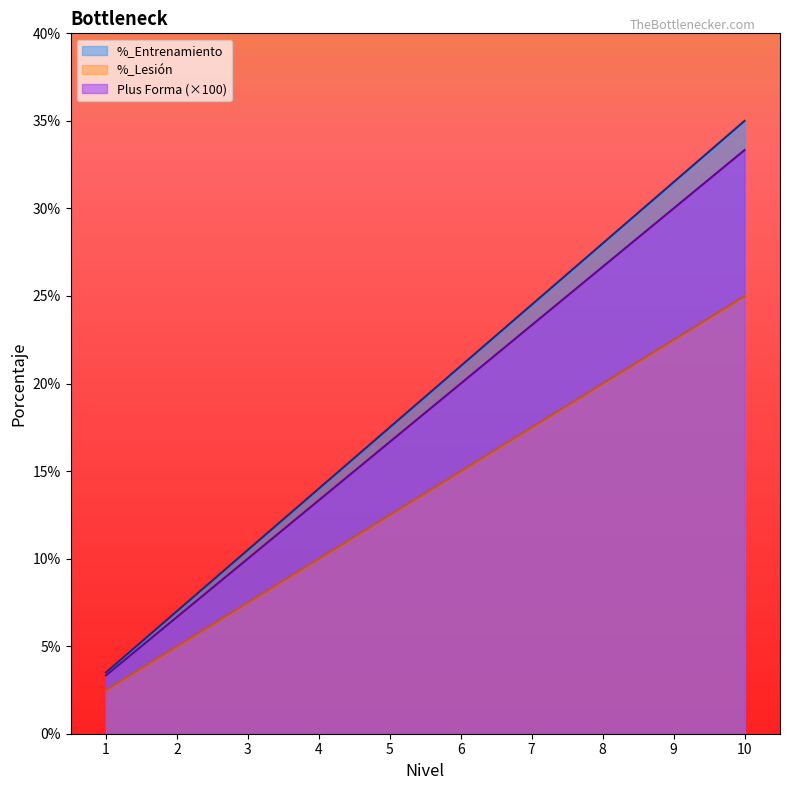

What is the highest value of the %_Lesión series?

25.0